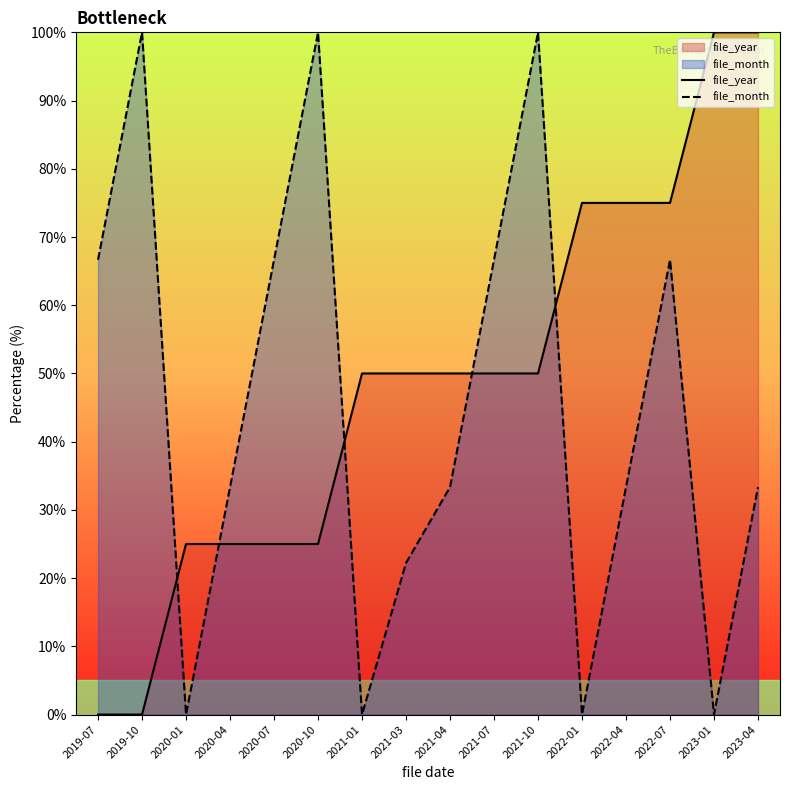

True or false: file_month and file_year intersect in this chart.

True